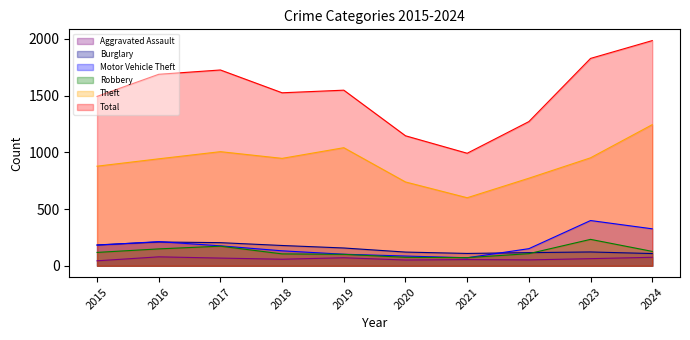

List the labels in order of Aggravated Assault value, largest first.

2016, 2024, 2019, 2017, 2023, 2018, 2021, 2022, 2020, 2015